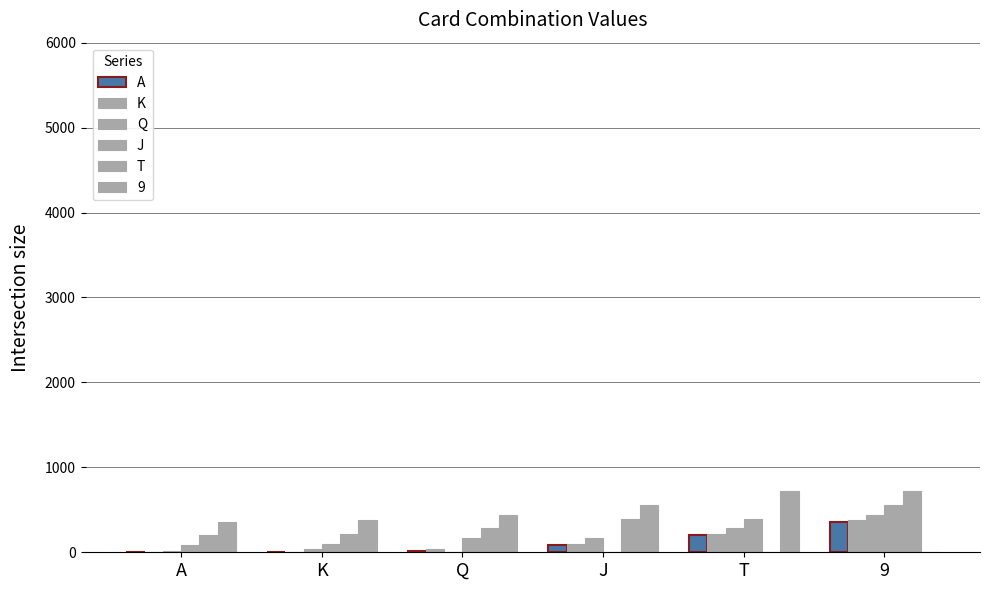

Does the chart contain stacked bars?

No